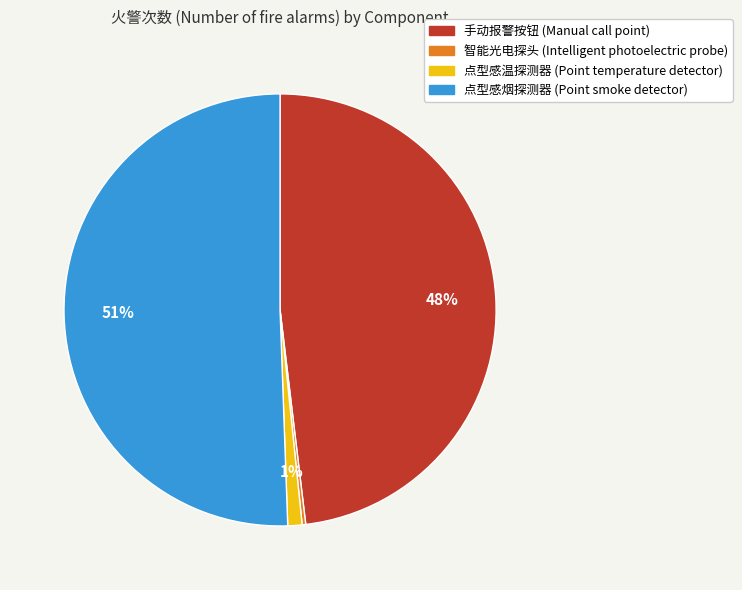

Is 点型感烟探测器 (Point smoke detector) the majority of the pie?

Yes